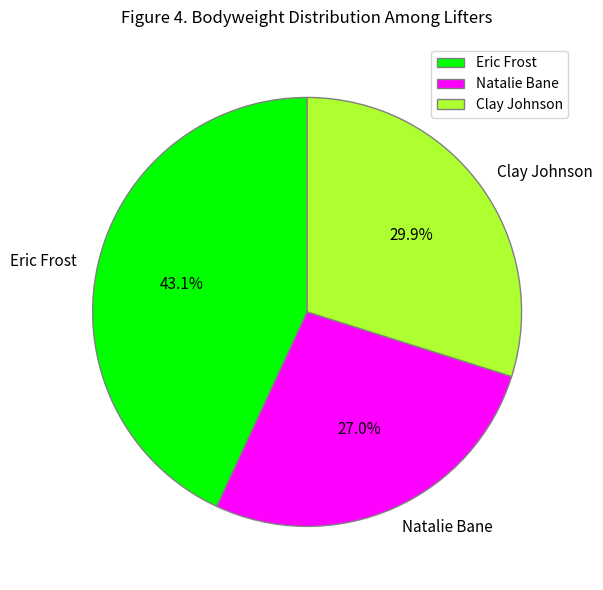

Rank the categories by value from lowest to highest.

Natalie Bane, Clay Johnson, Eric Frost